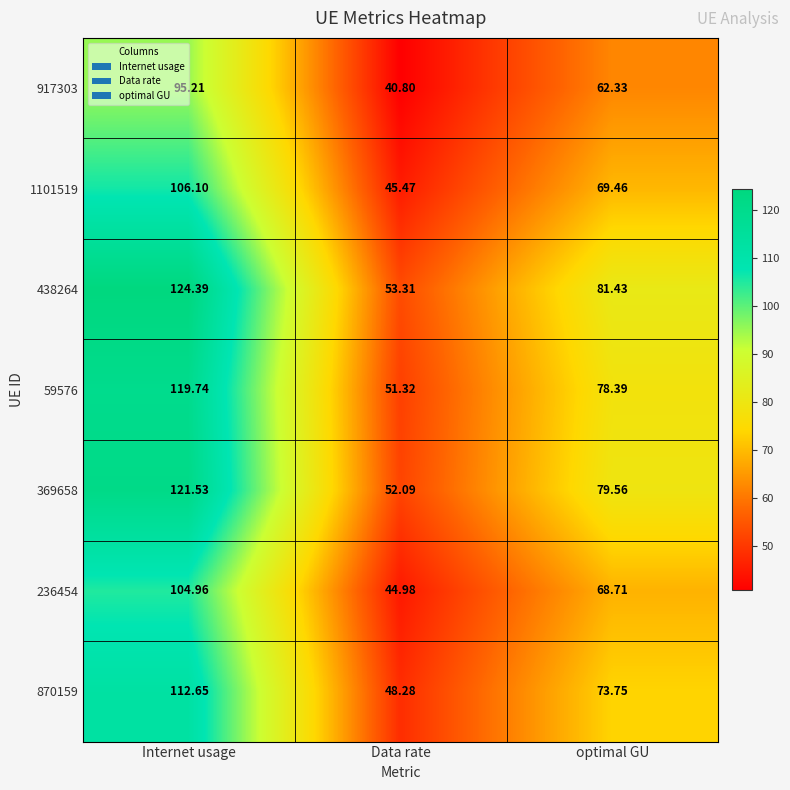

Count the number of categories in the chart.

3